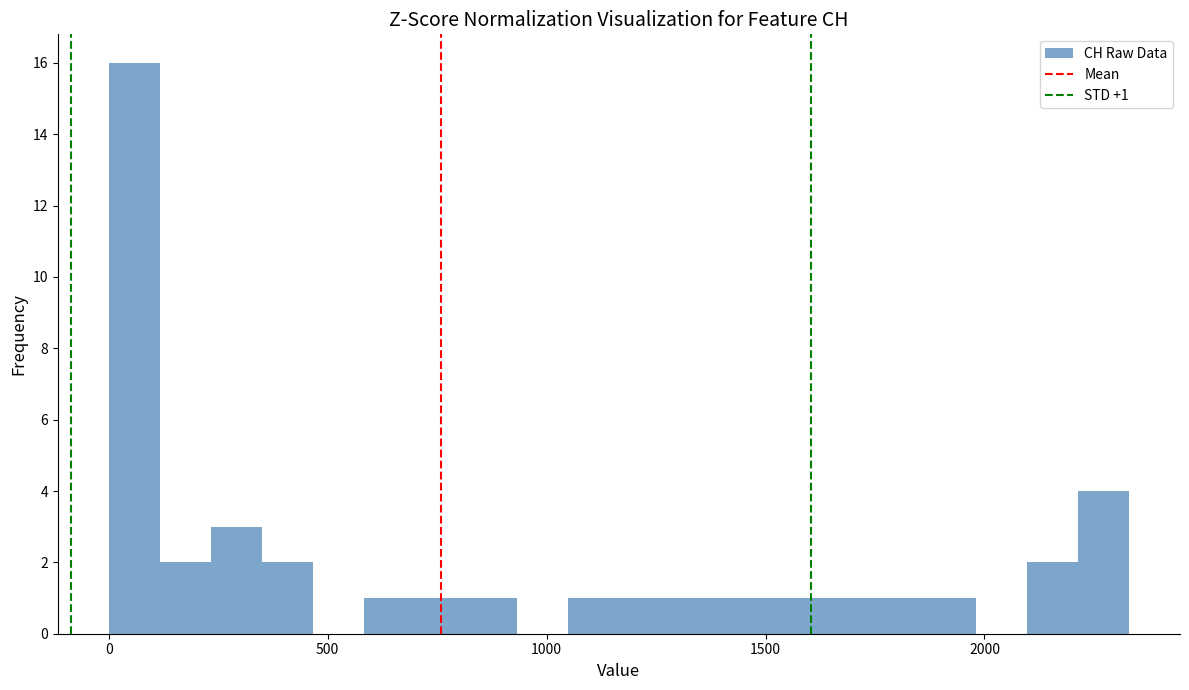

Read against the x-axis, roughly where is the centre of the tallest bar?

50